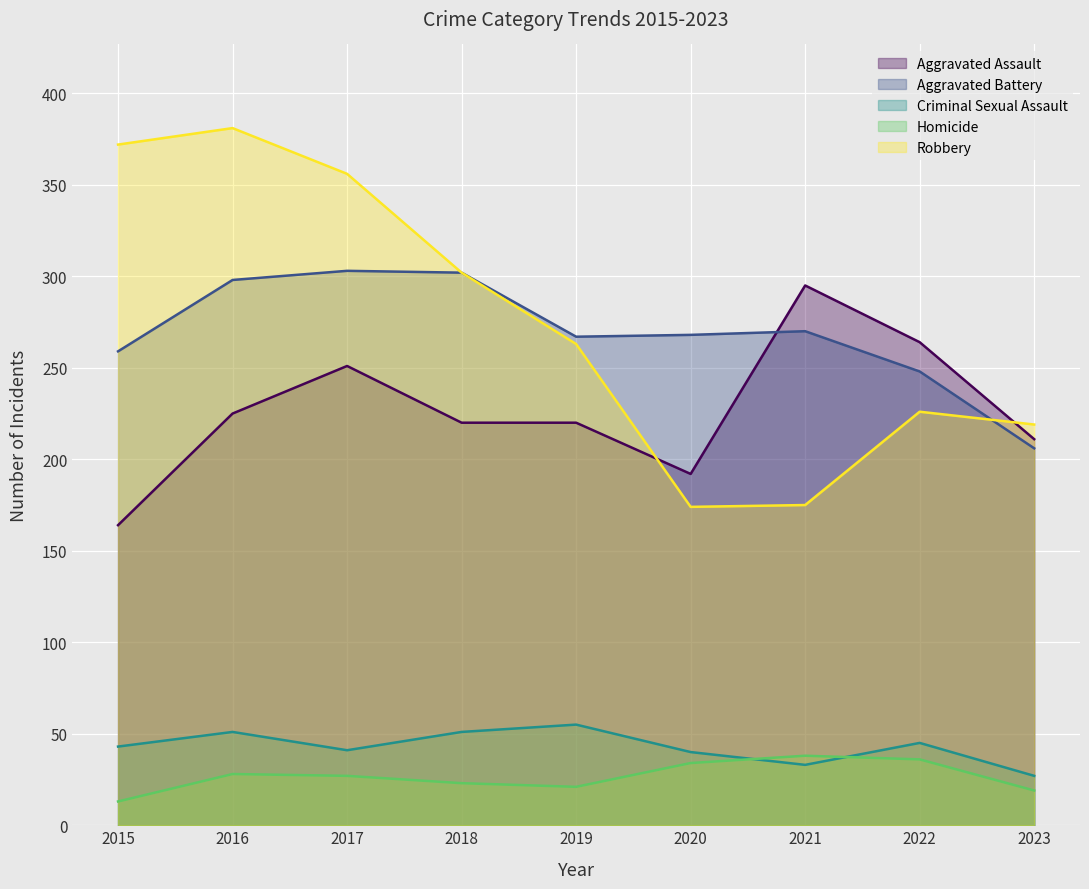

The value of Homicide at 2021 is 23. True or false?

False